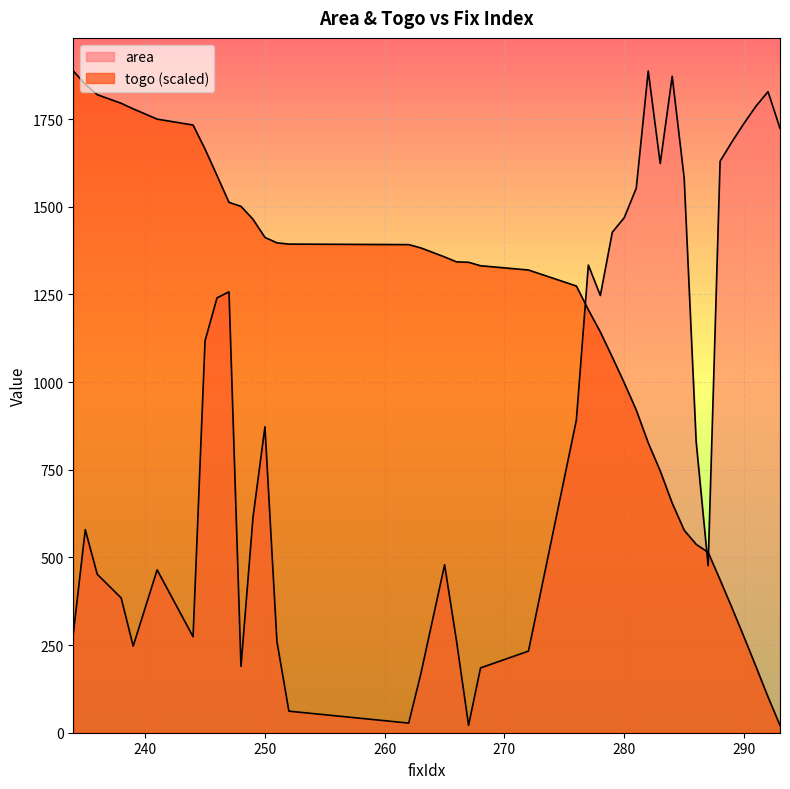

Rank the series at 286 from lowest to highest value.

togo, area